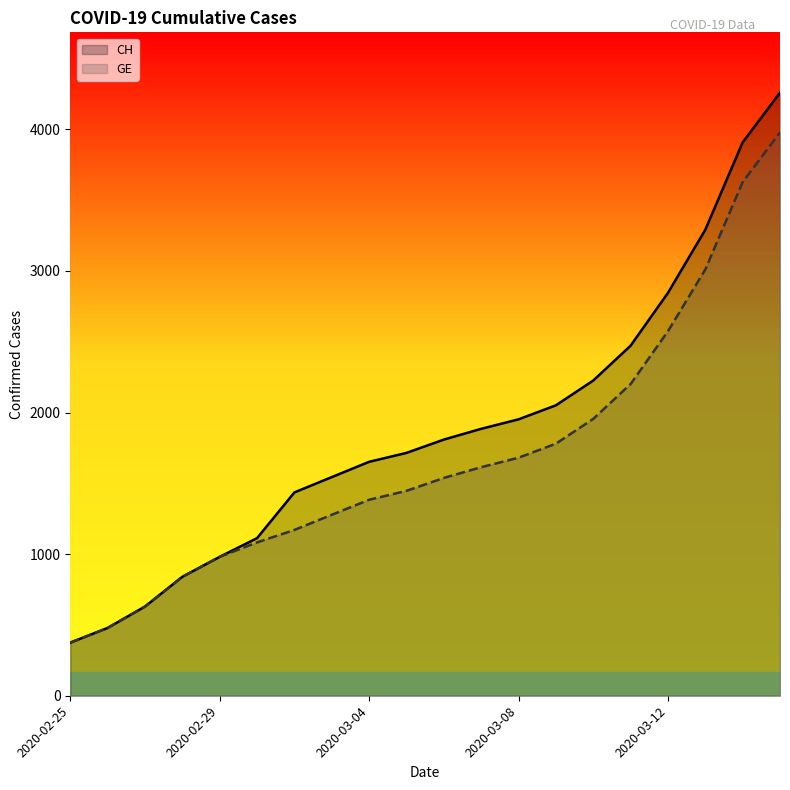

What is the difference between the GE values at 2020-03-13 and 2020-03-03?

1732